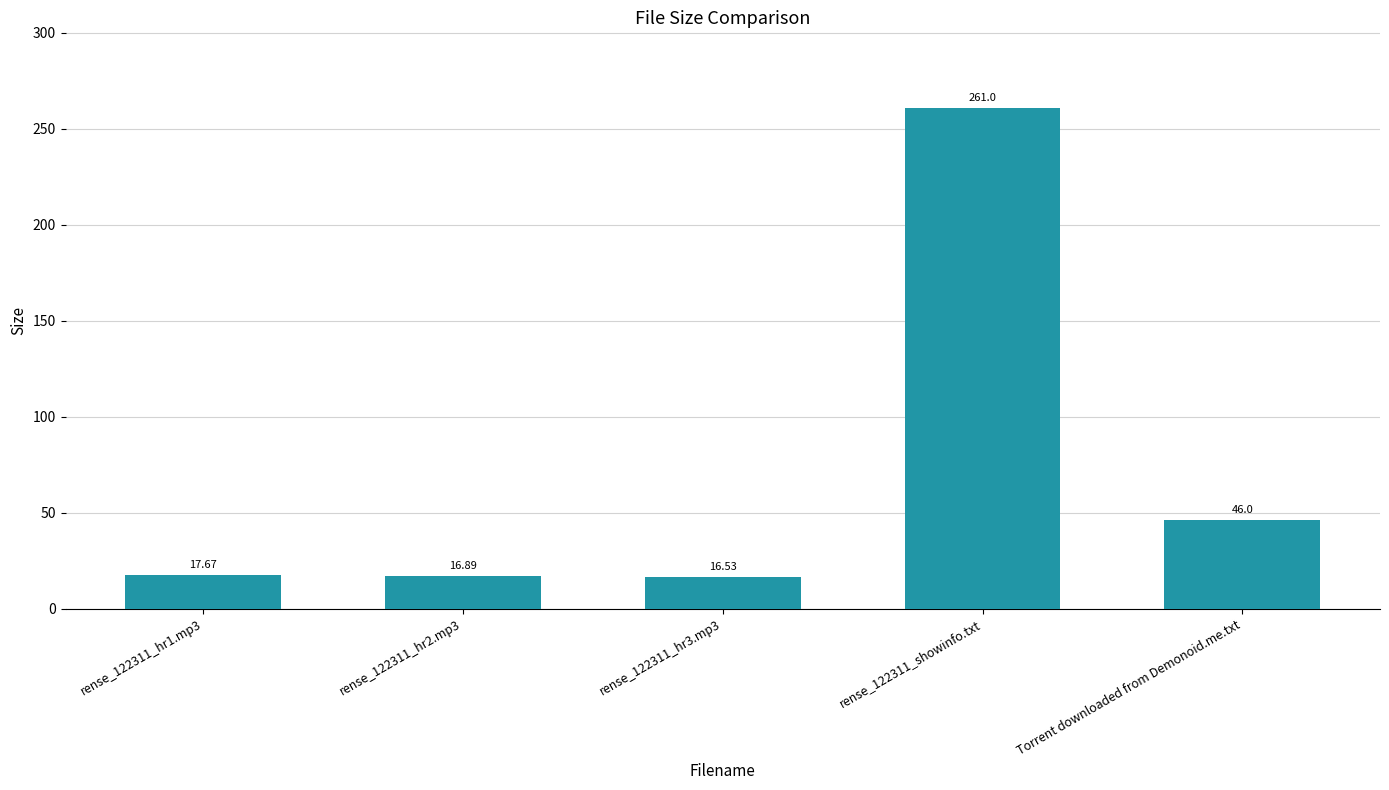

What is the label of the 2nd bar from the right?

rense_122311_showinfo.txt